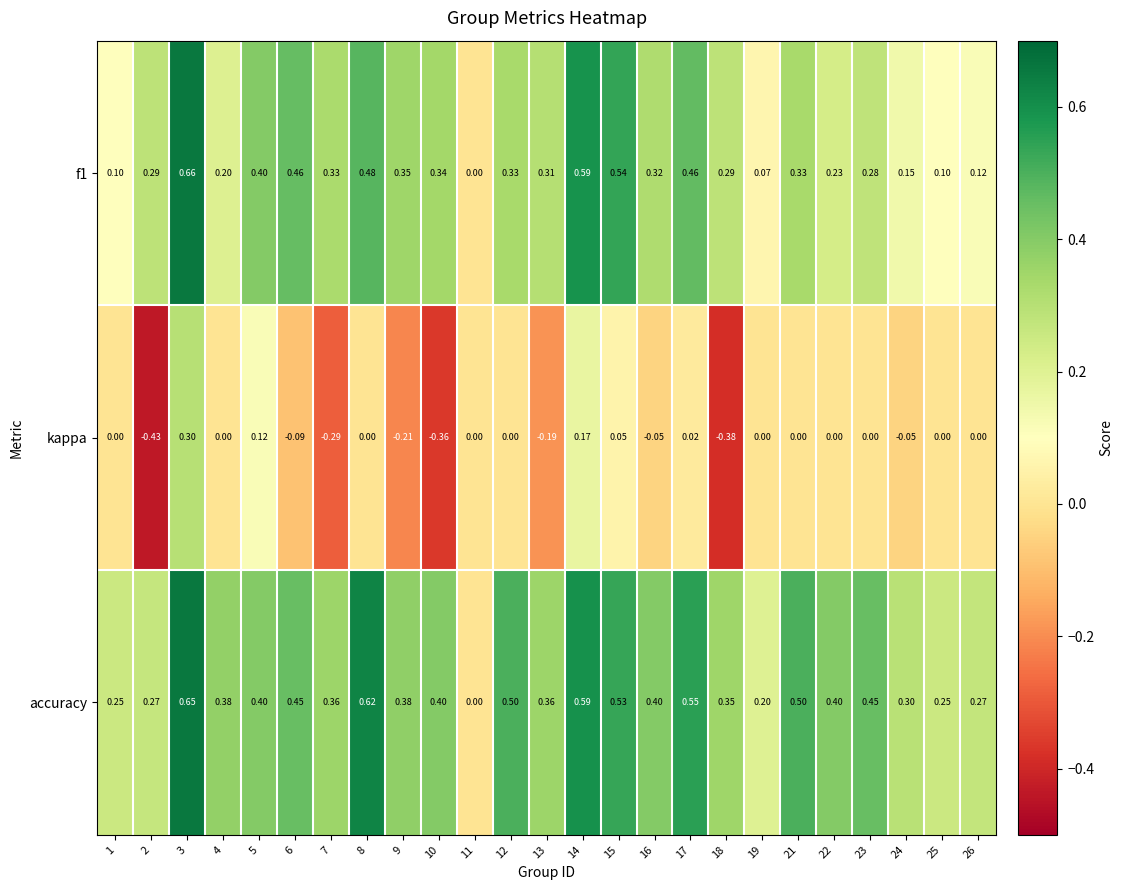

How many distinct data groups are displayed?

3